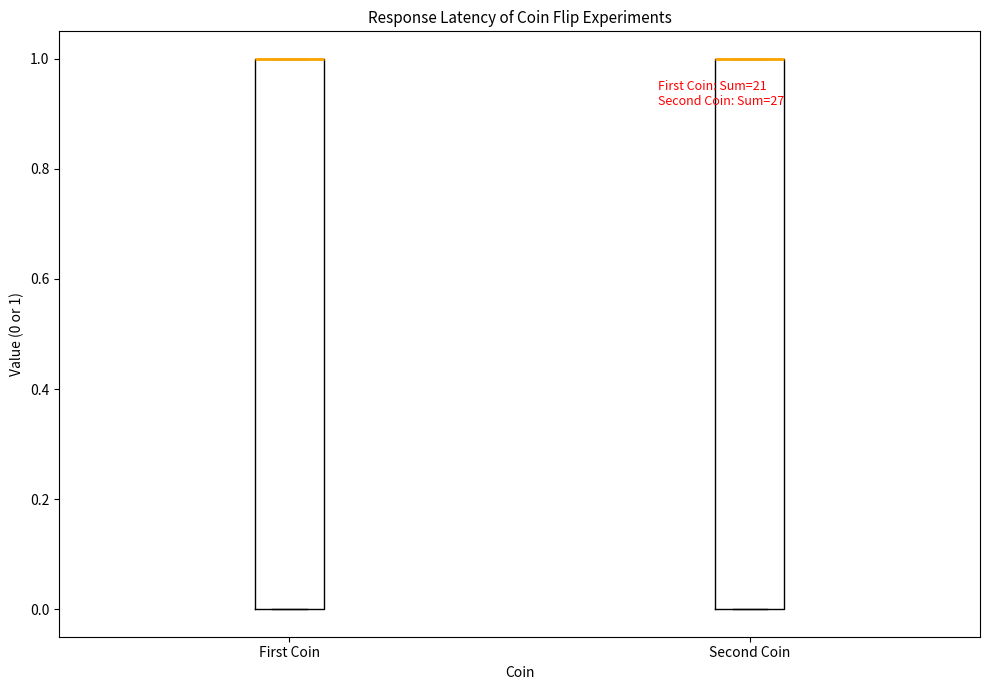

Where is the lower edge of the box for Second Coin on the y-axis? The values are not printed on the chart, so give them approximately, as read against the axis.

0